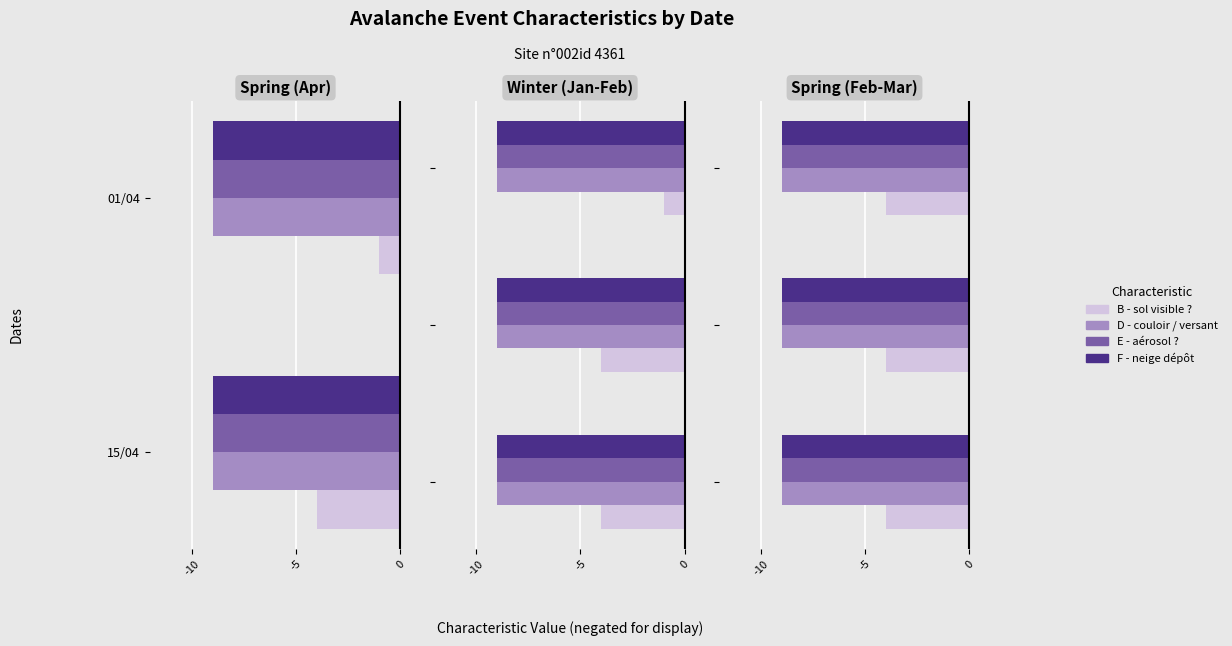

At which category does the chart reach its peak across all series?

n°002id 4361 - 15/04